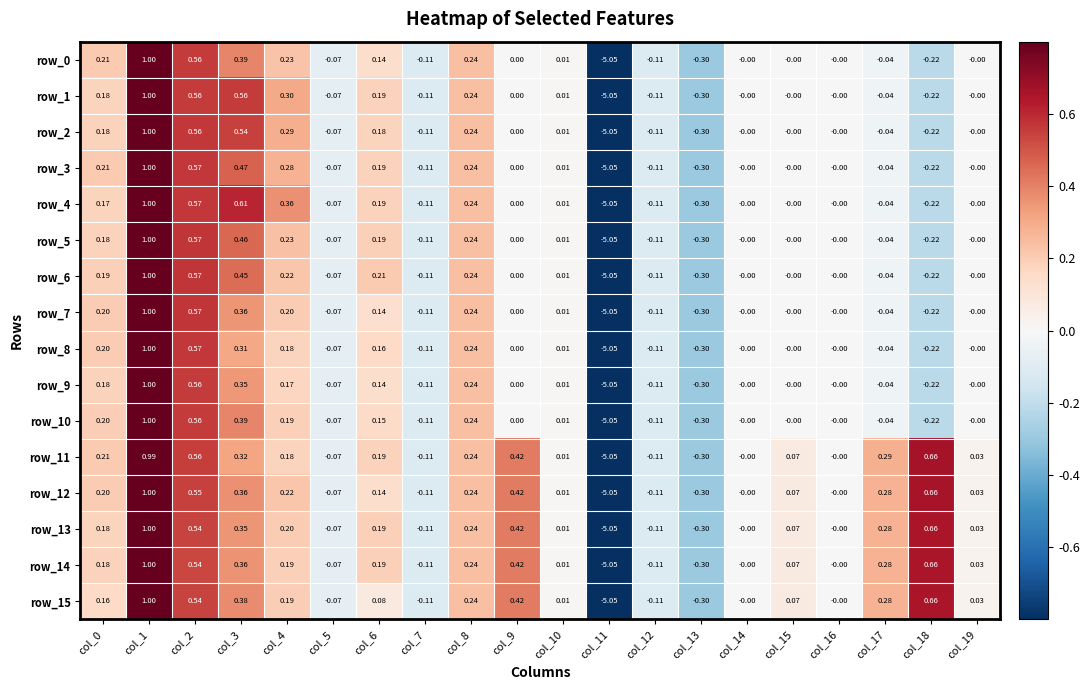

Is the value of row_0 at col_11 greater than the value of row_13 at col_6?

No